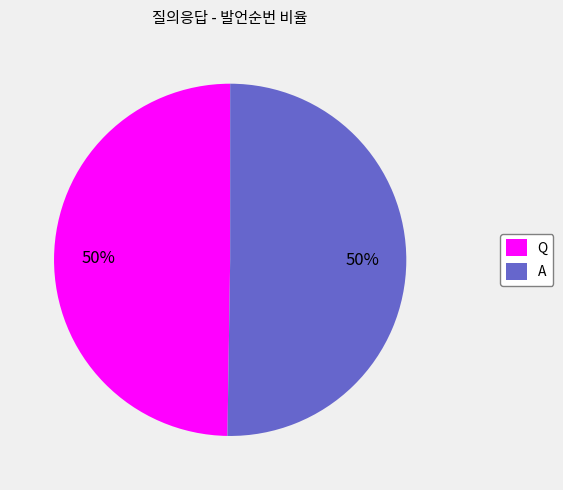

What is the ratio of the value at Q to the value at A?

1.0